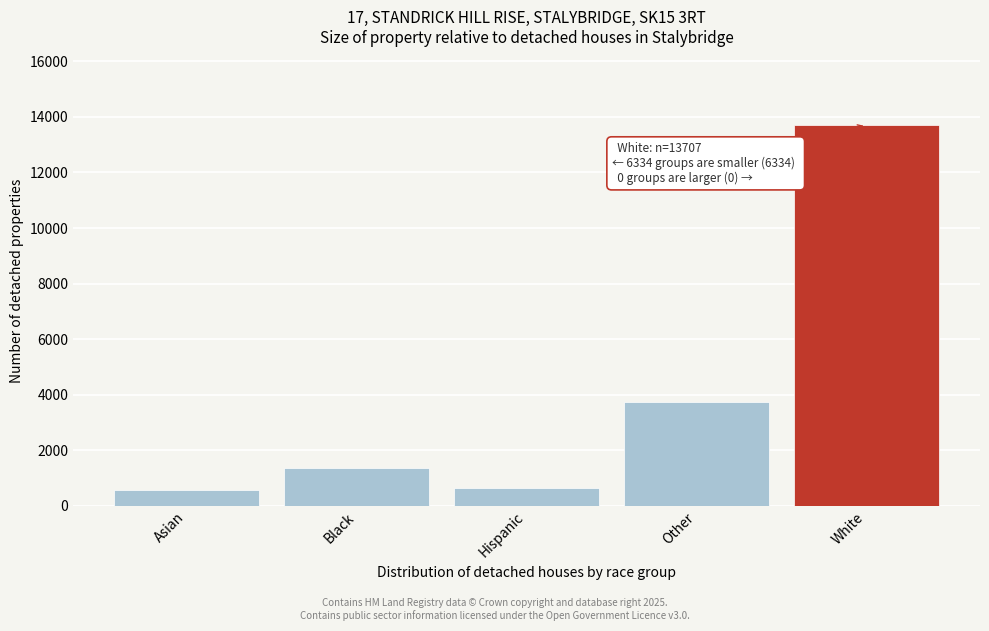

Reading left to right, extract all data points from this chart.

573	1365	639	3757	13707